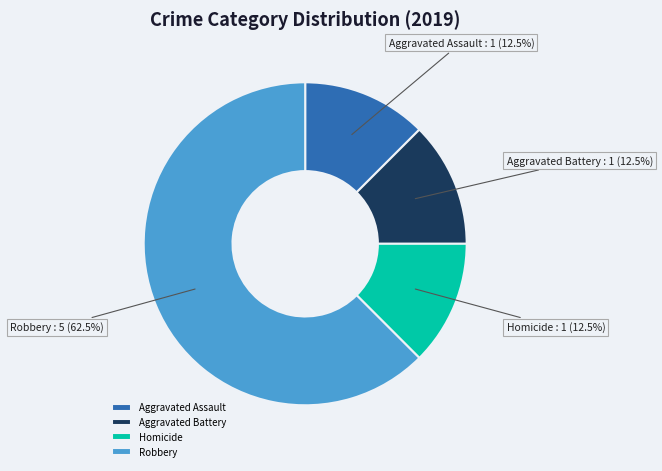

What percentage is NOT represented by Homicide?

87.5%